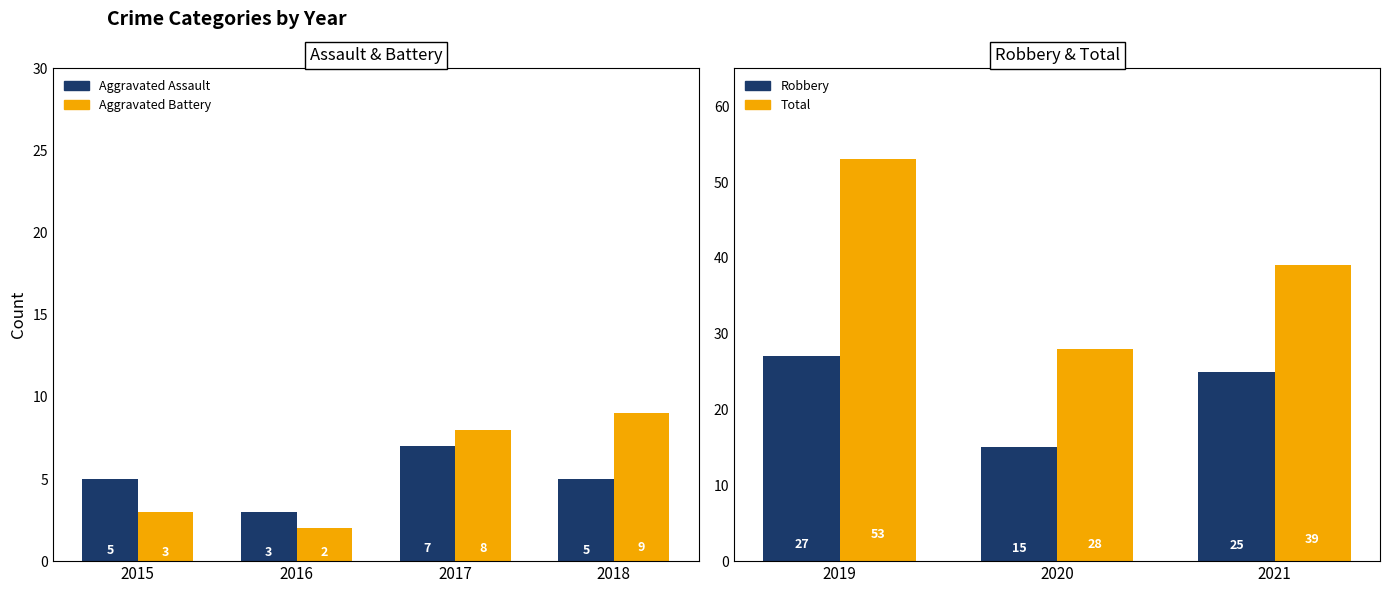

What is the value of the Aggravated Battery bar at the 5th from the left?

19